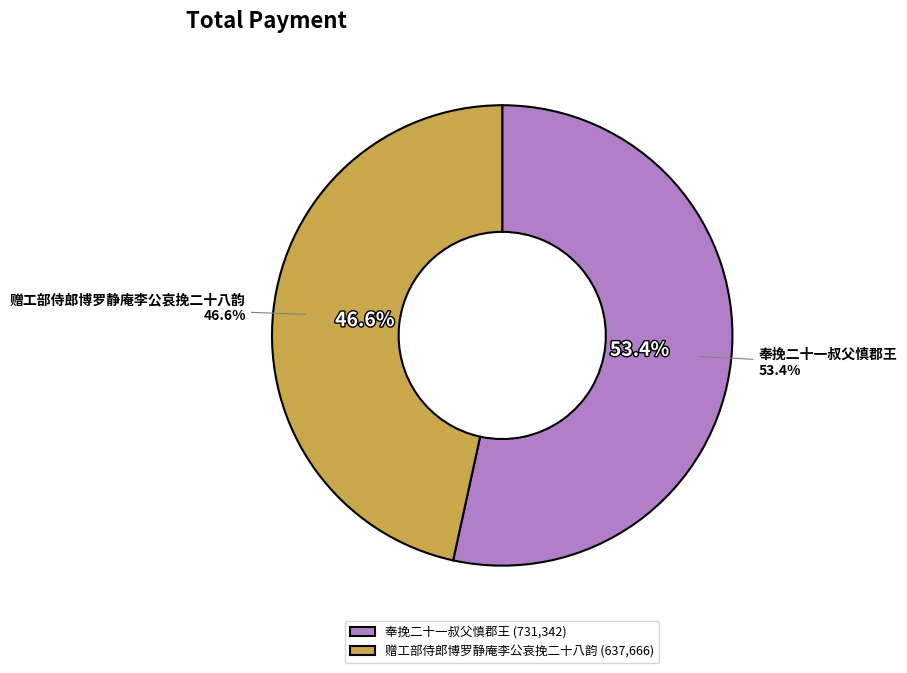

Does 奉挽二十一叔父慎郡王 account for over 50% of the chart?

Yes